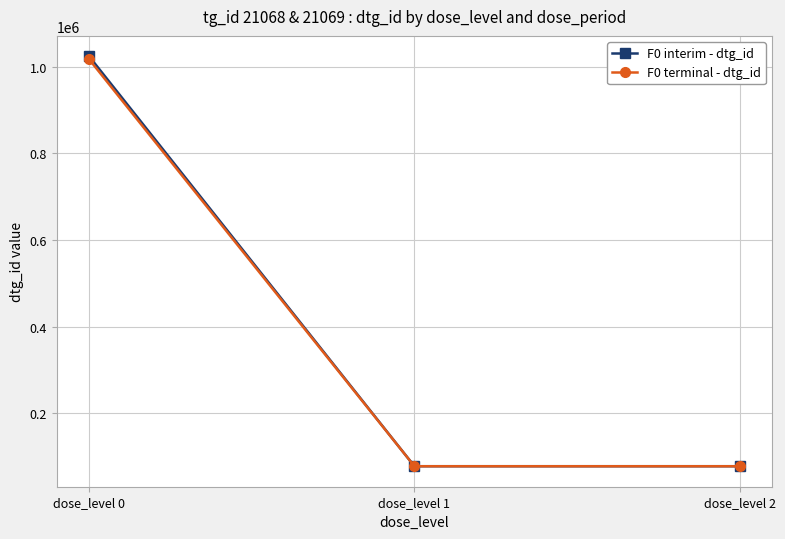

What is the total value across all series at dose_level 2?

156602